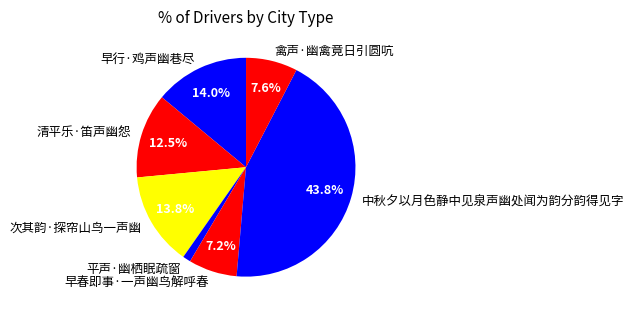

What is the smallest slice in the pie chart?

平声·幽栖眠疏窗